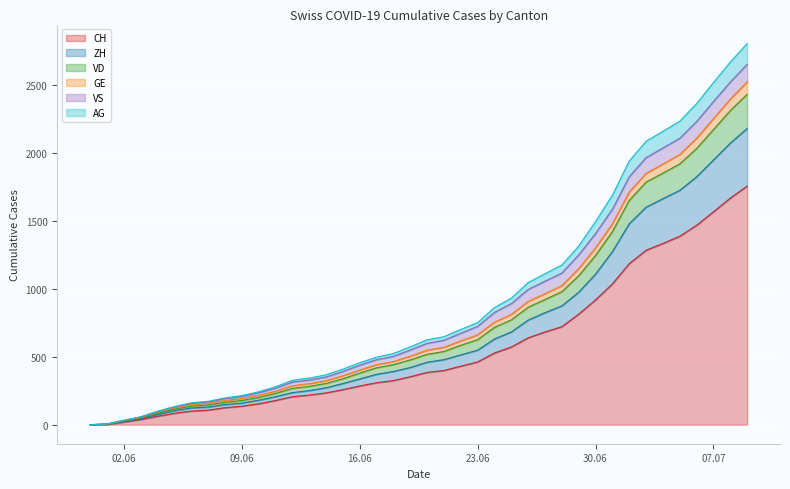

What are all the series names shown in the legend?

CH, ZH, VD, GE, VS, AG